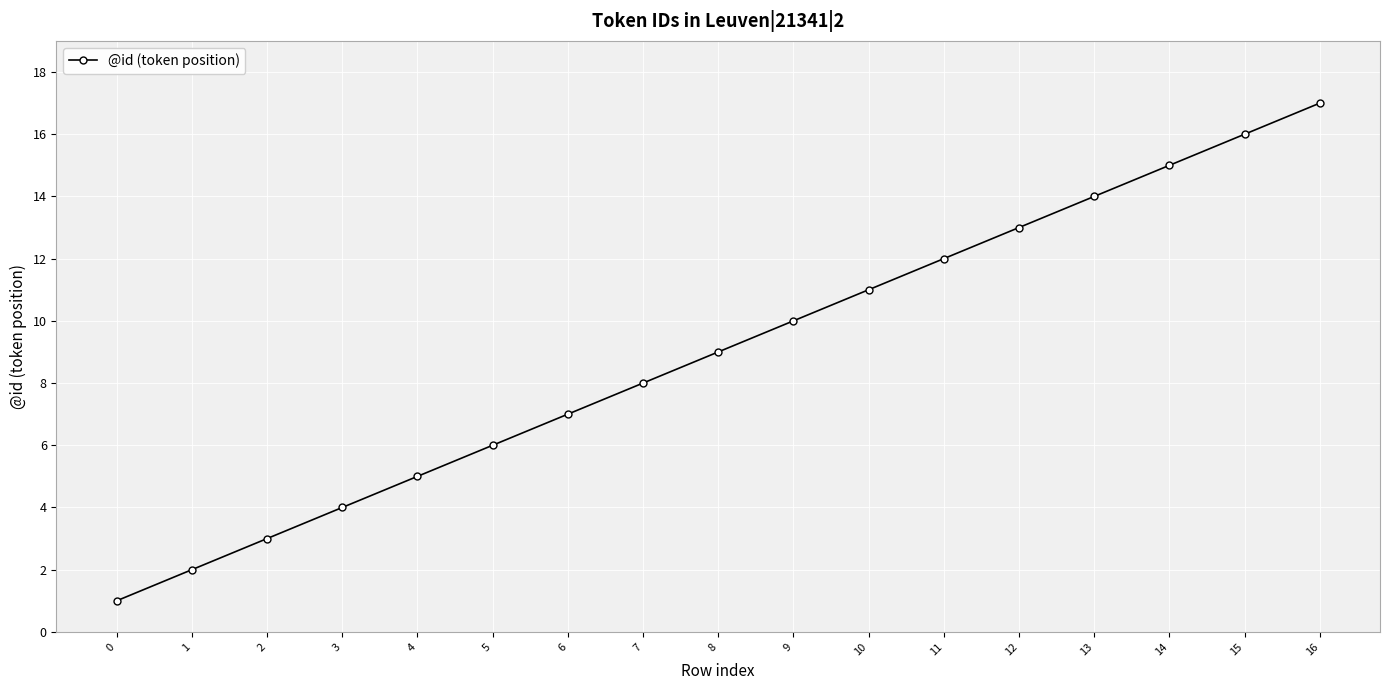

Is it true that the value at 7 is 8?

True